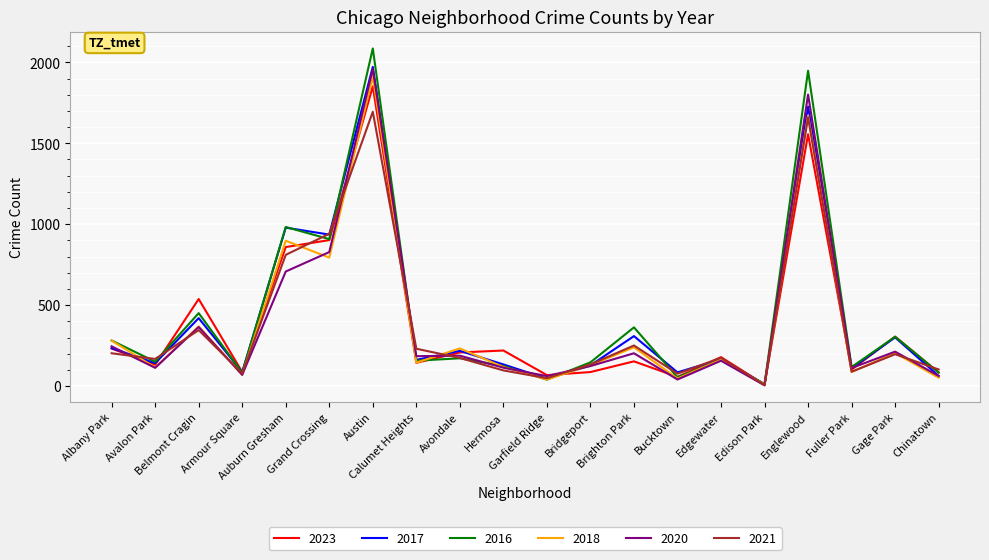

Is it true that 2021 equals 231 at Calumet Heights?

True